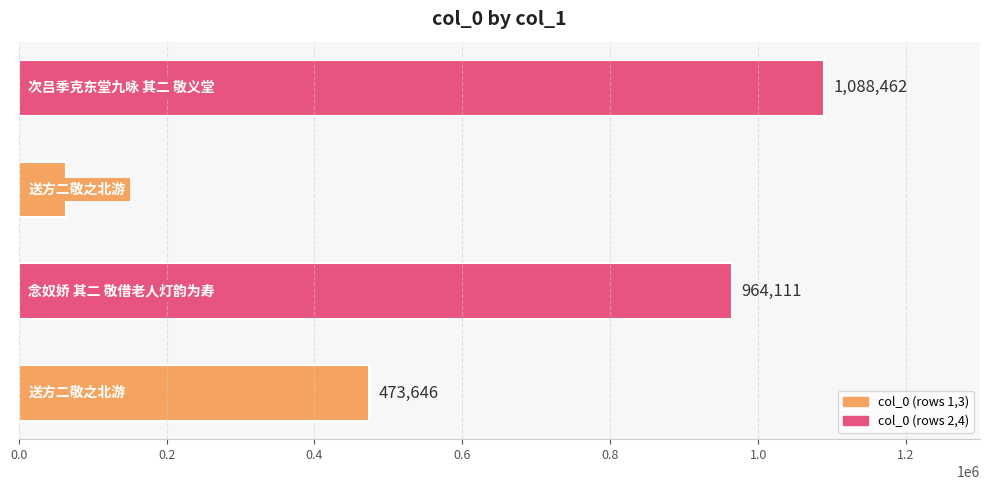

What is the sum of all values?

2590829